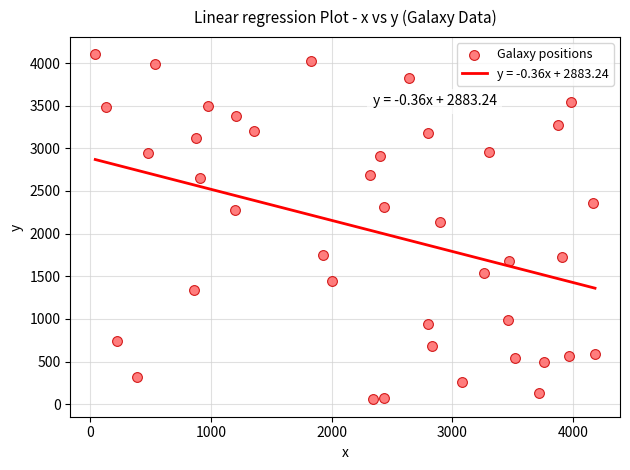

What is the range of X values (max minus min)?

4143.3